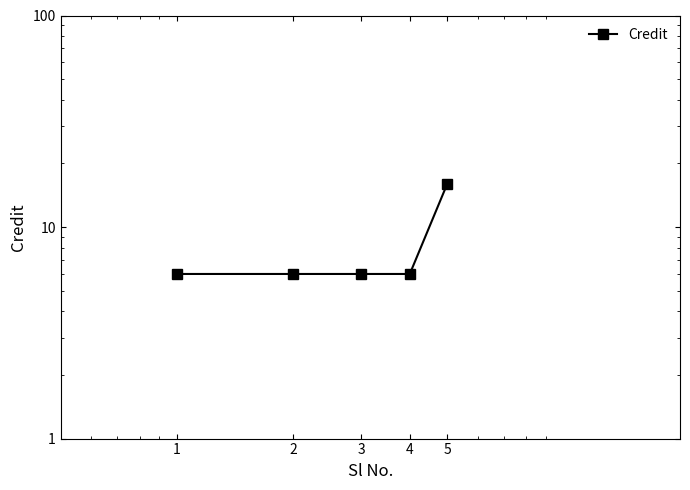

Reading left to right, transcribe all the data shown in this chart.

6	6	6	6	16